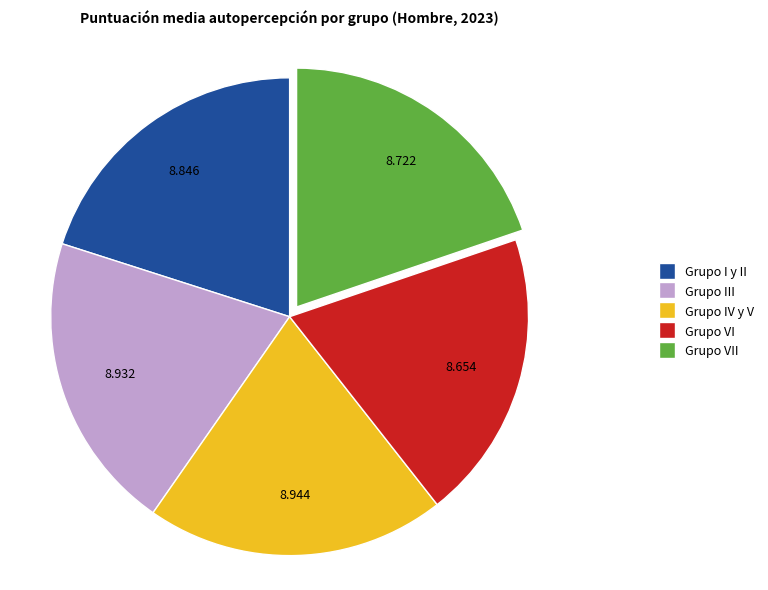

Combined, do Grupo III and Grupo VII account for over 50%?

No